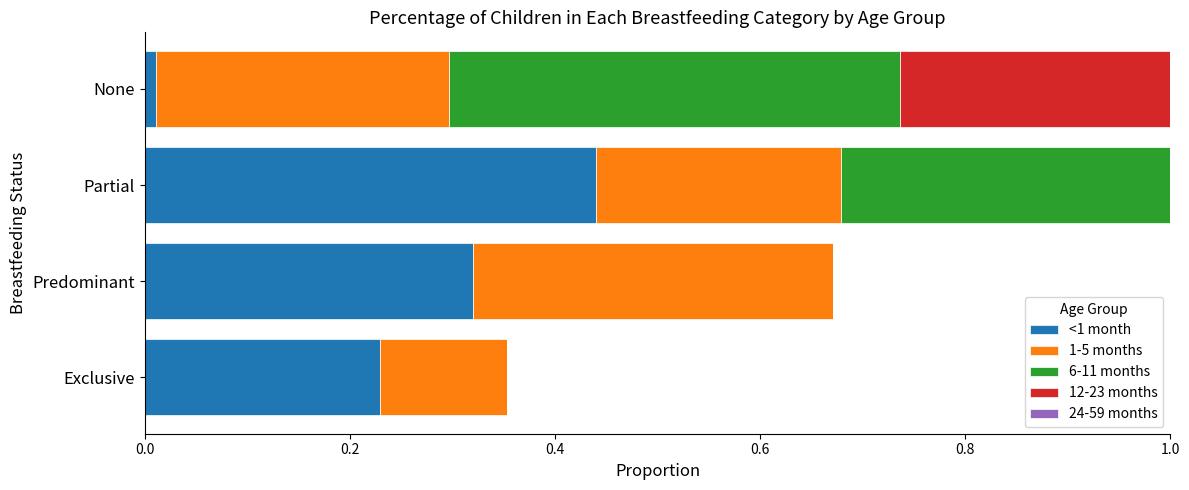

True or false: 12-23 months has a value of 0.0 at Predominant.

True